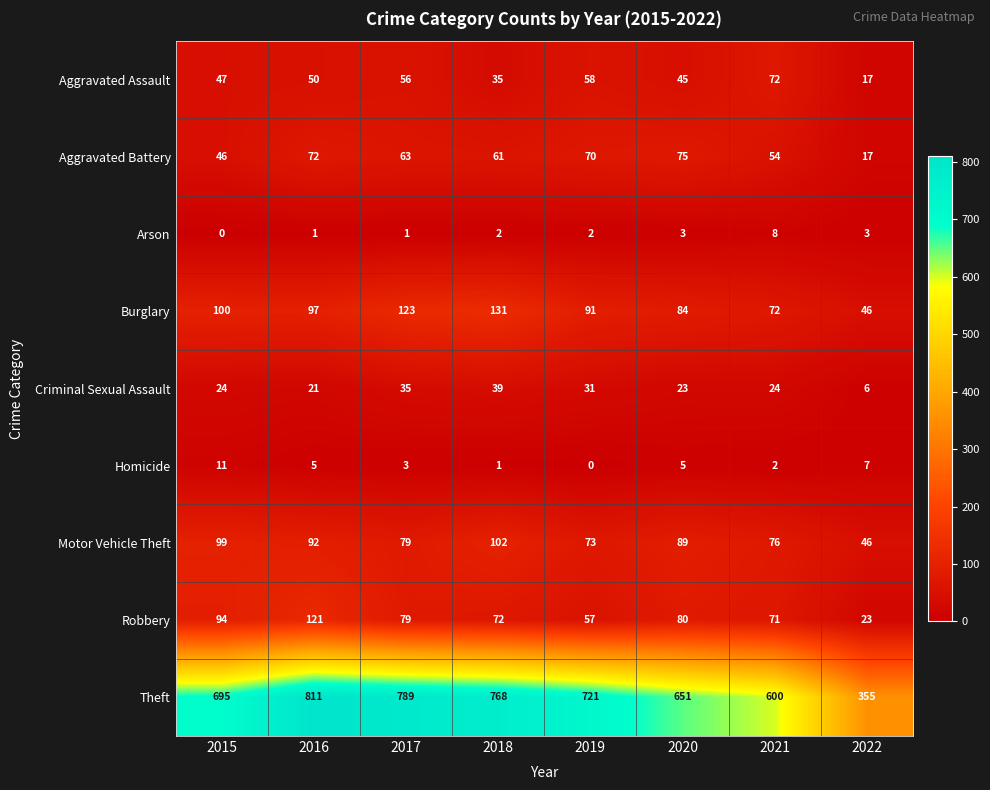

What is the maximum value shown in the chart?

811